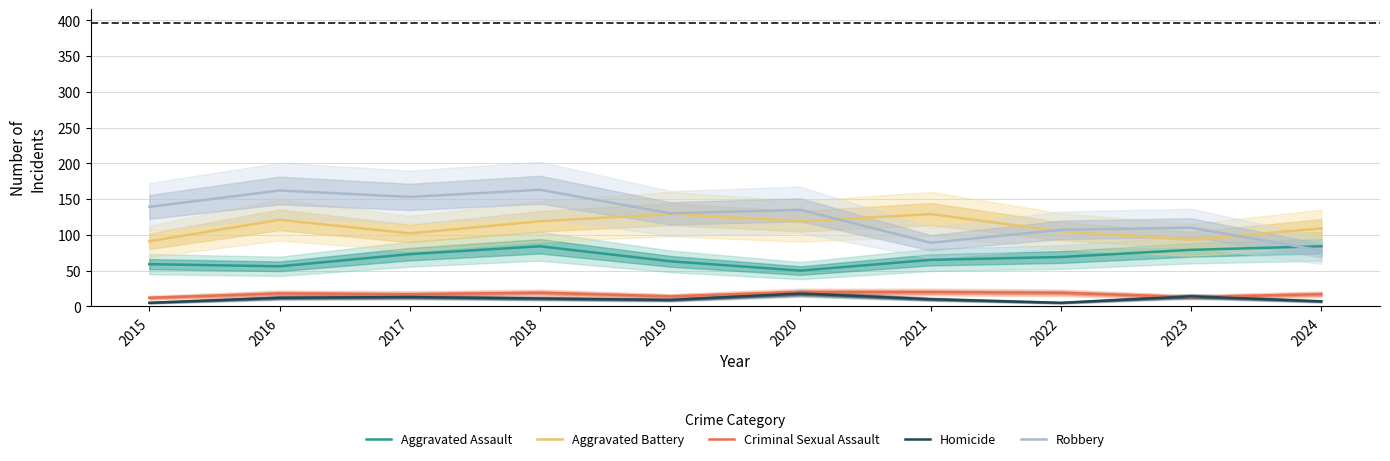

Does the chart have visible grid lines?

Yes